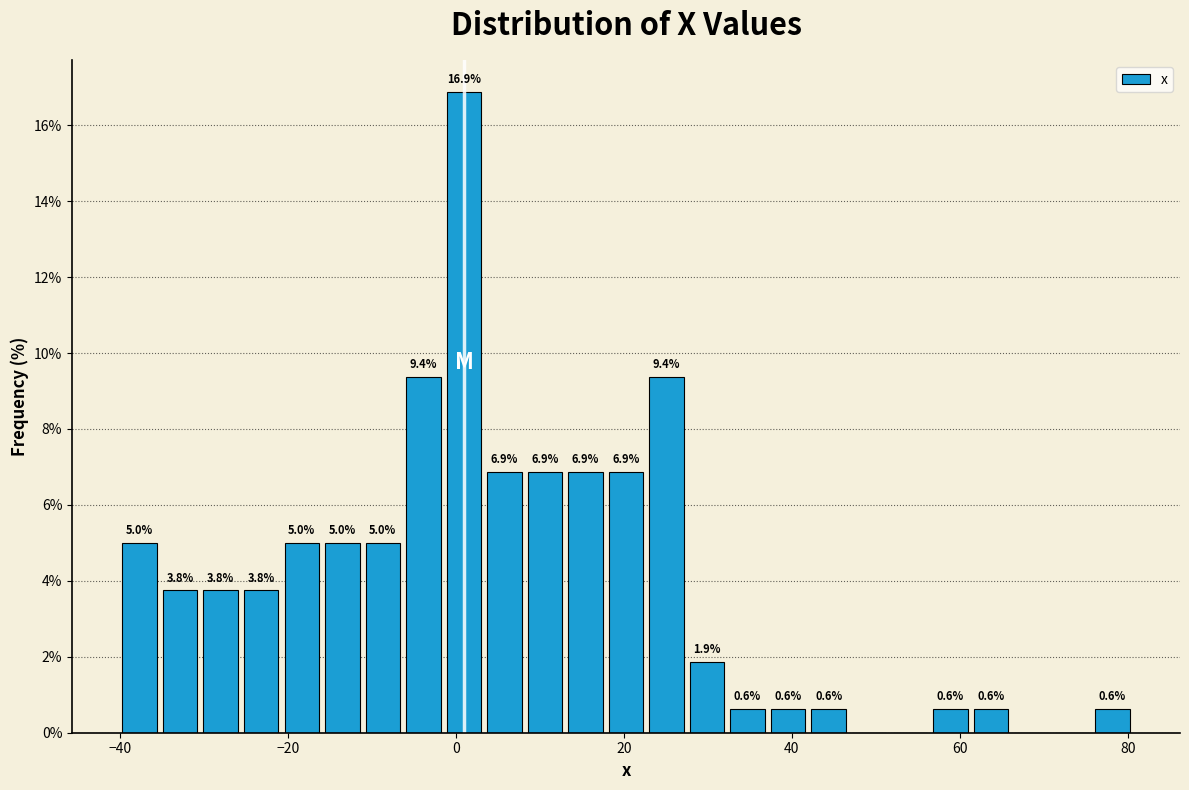

Around what value on the x-axis is the tallest bar? Give the approximate position of its centre, as read against the axis.

0